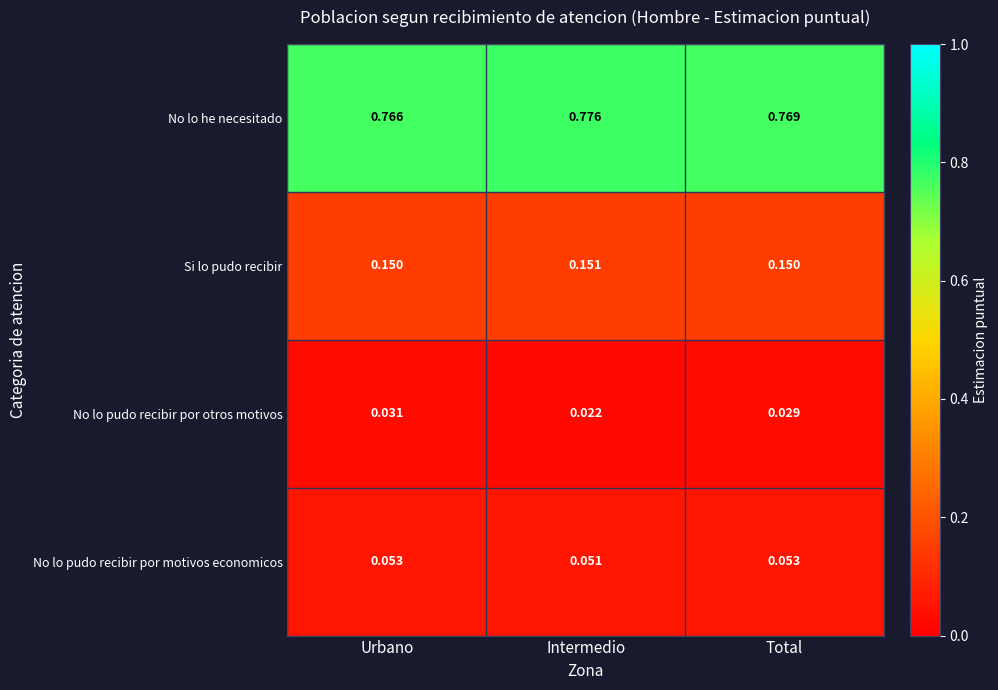

What is the total value across all series at Urbano?

1.0